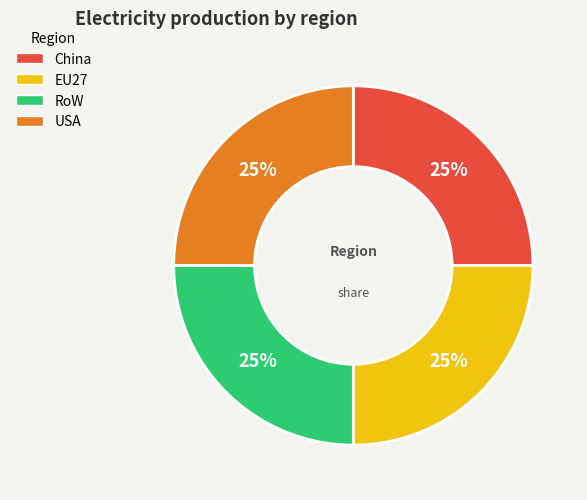

To the nearest percent, what is the average slice percentage?

25%